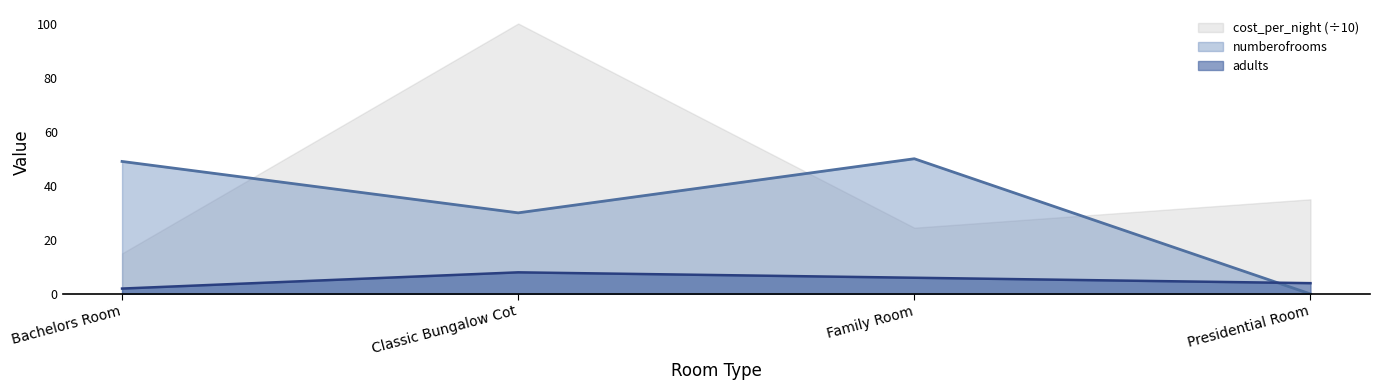

Rank the series by their average value, from highest to lowest.

cost_per_night (÷10), numberofrooms, adults